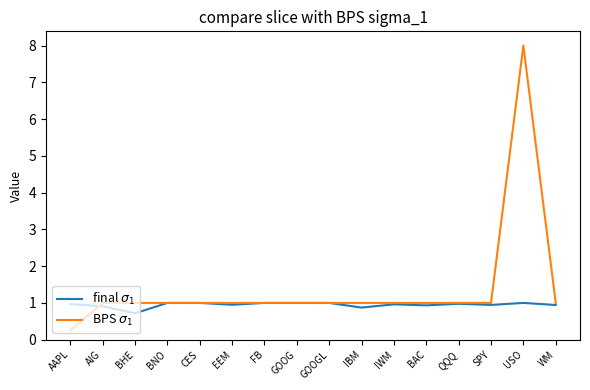

What is the sum of all final $\sigma_1$ values?

15.2